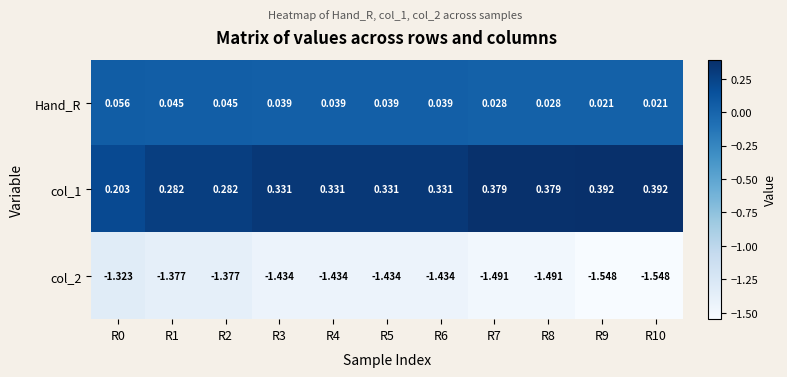

Is the value of Hand_R at R7 greater than the value of col_1 at R3?

No